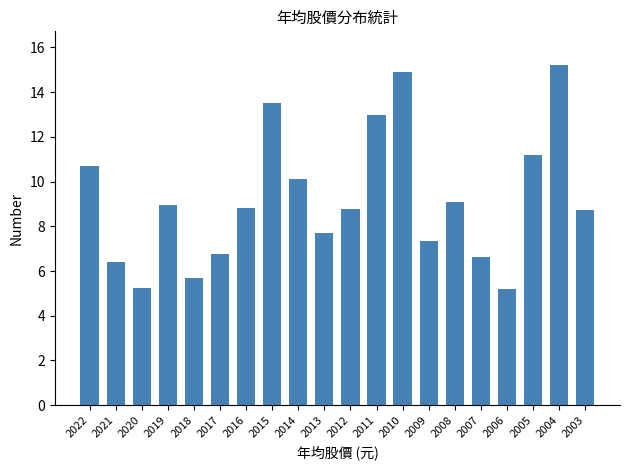

What is the value of the 20th bar from the left?

8.7